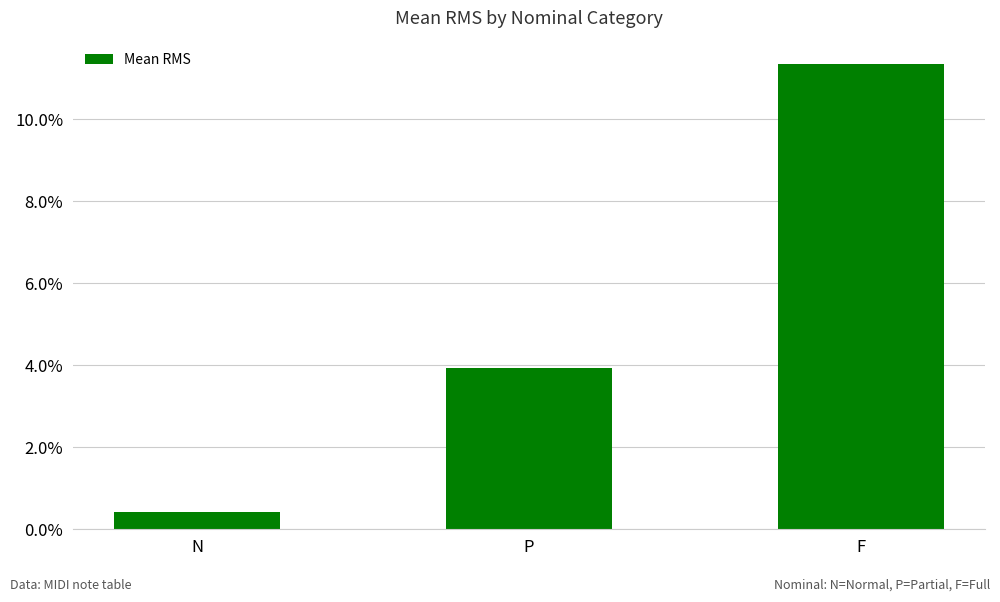

Are the bars horizontal?

No